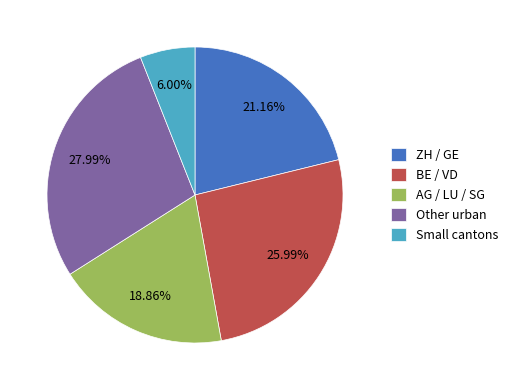

Is there a majority slice in this chart?

No